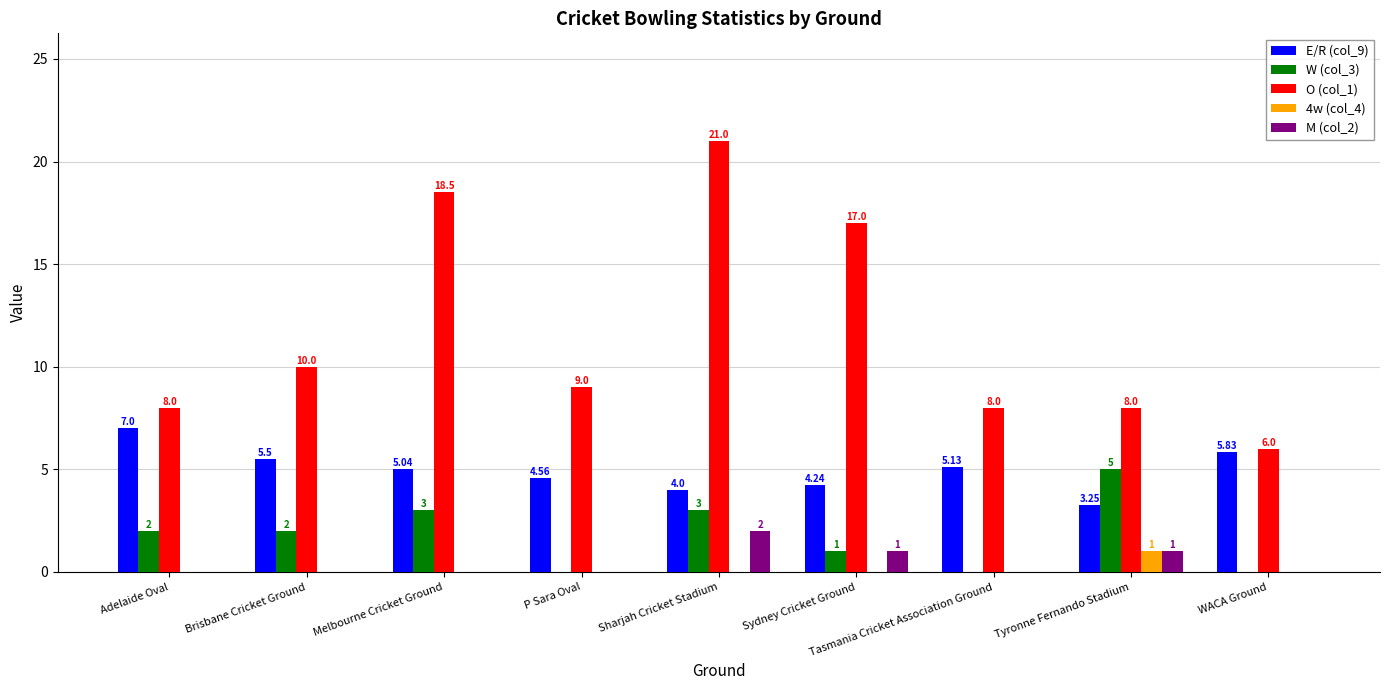

Is it true that W (col_3) equals 3.4 at Brisbane Cricket Ground?

False